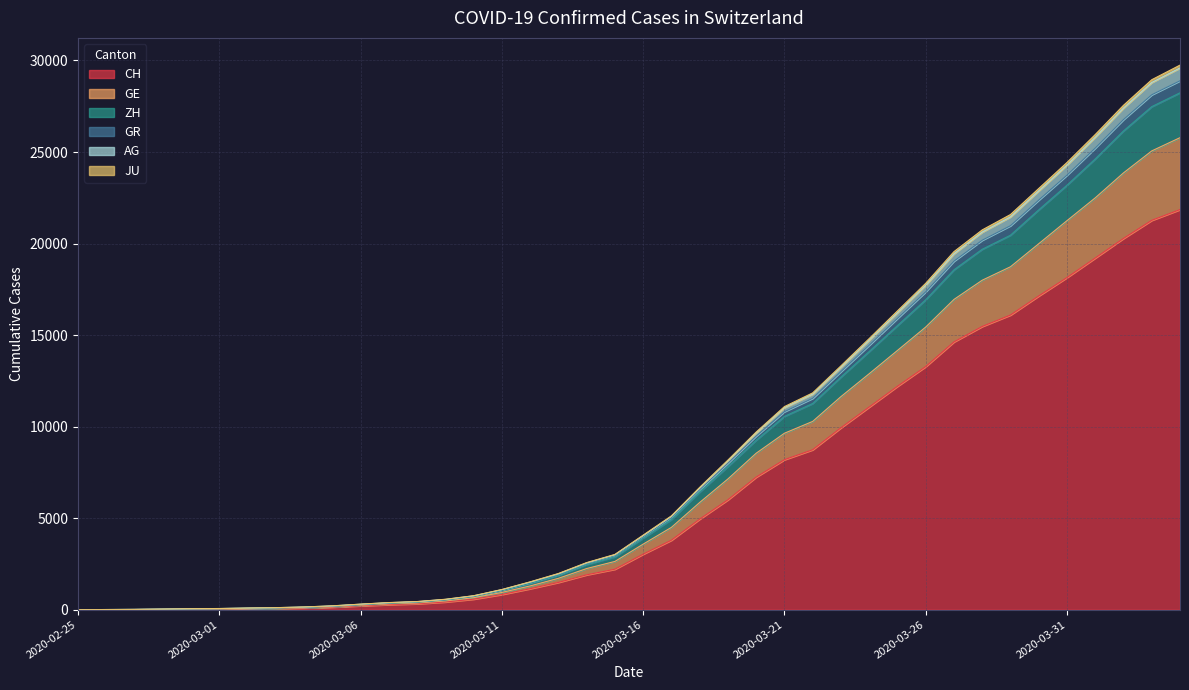

What is the difference between the AG values at 2020-02-26 and 2020-03-02?

74